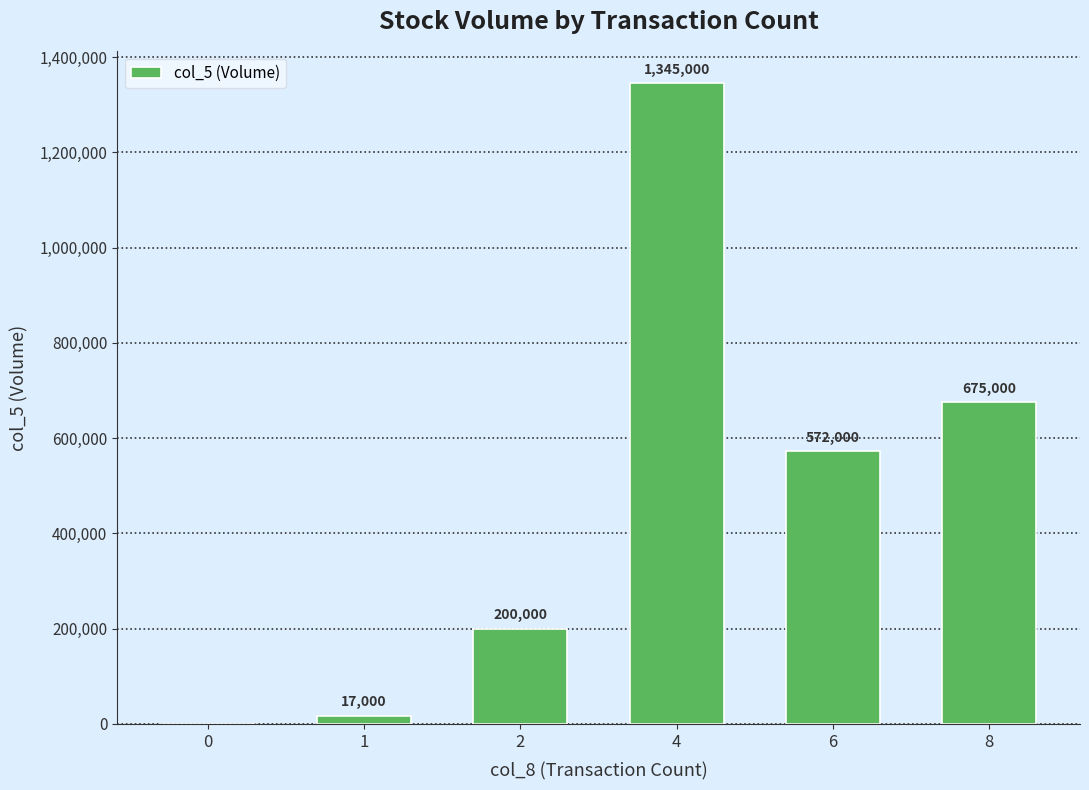

Reading right to left, transcribe all the data shown in this chart.

8=675000	6=572000	4=1345000	2=200000	1=17000	0=0